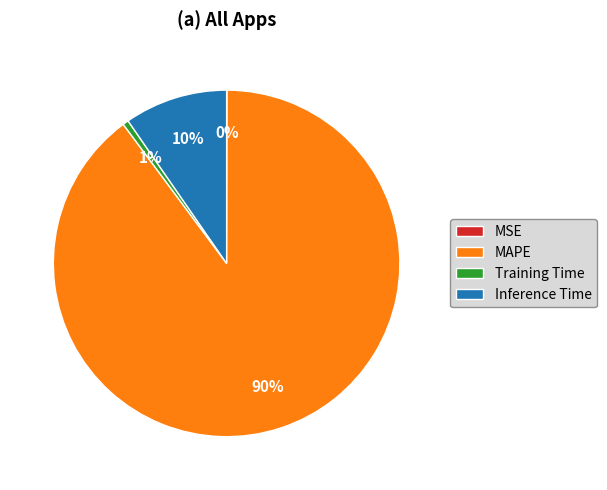

Which has a higher value, Training Time or MAPE?

MAPE